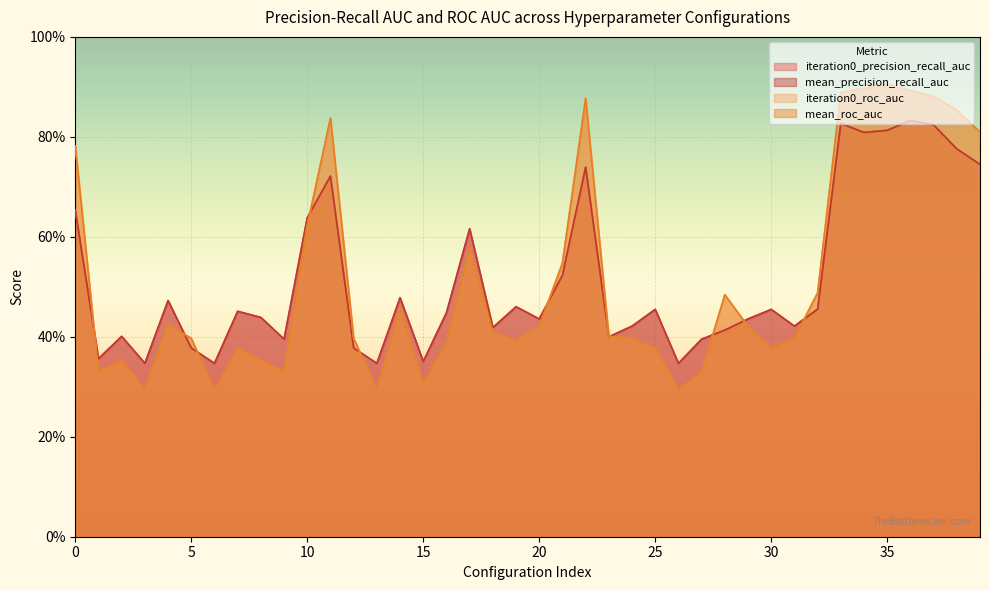

Which series has the largest total across all categories?

iteration0_precision_recall_auc